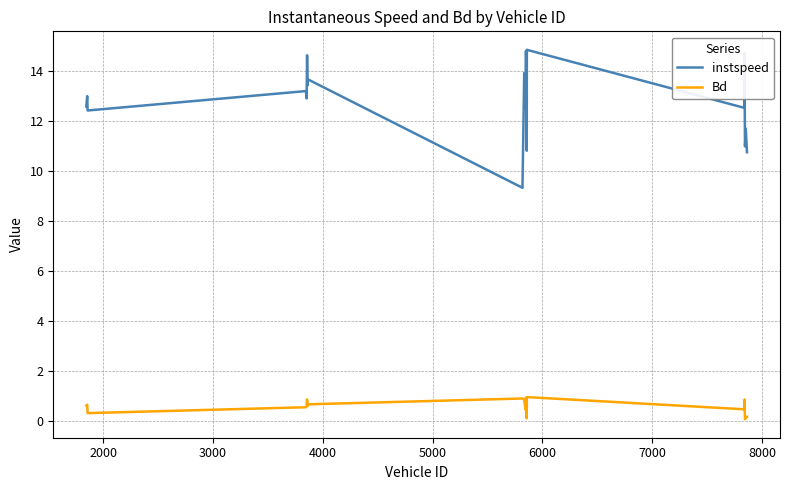

True or false: instspeed and Bd intersect in this chart.

False